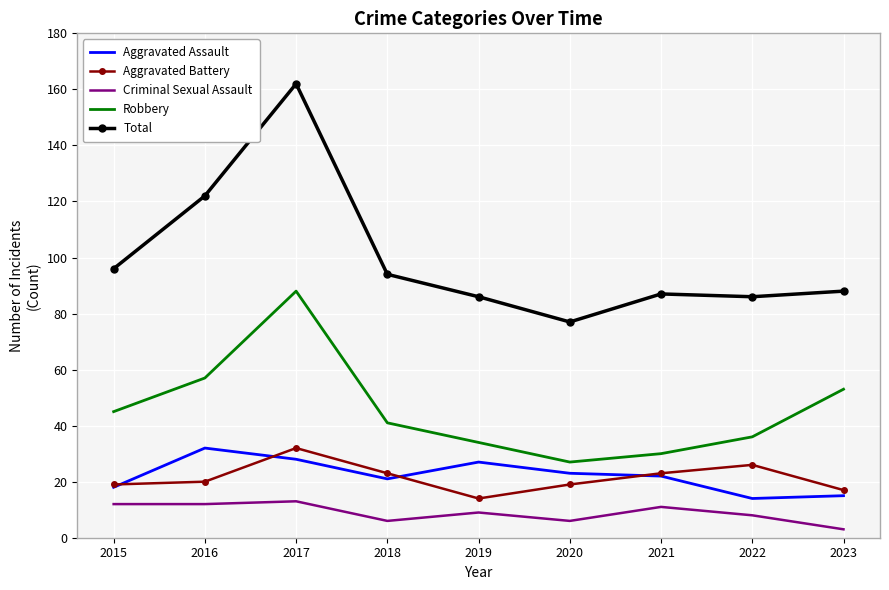

Where is the first local minimum for Aggravated Assault?

2018